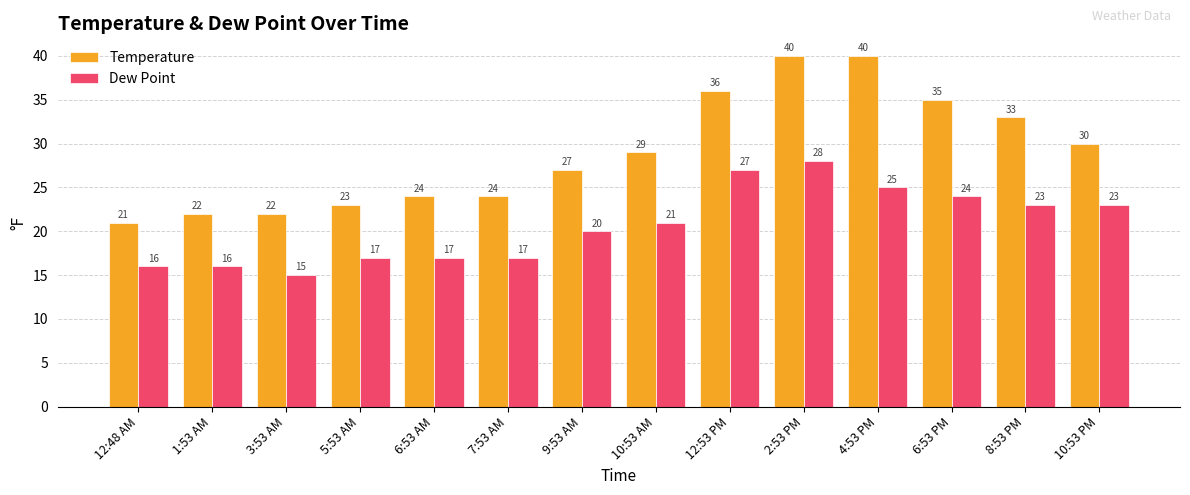

The value of Temperature at 6:53 PM is 47. True or false?

False